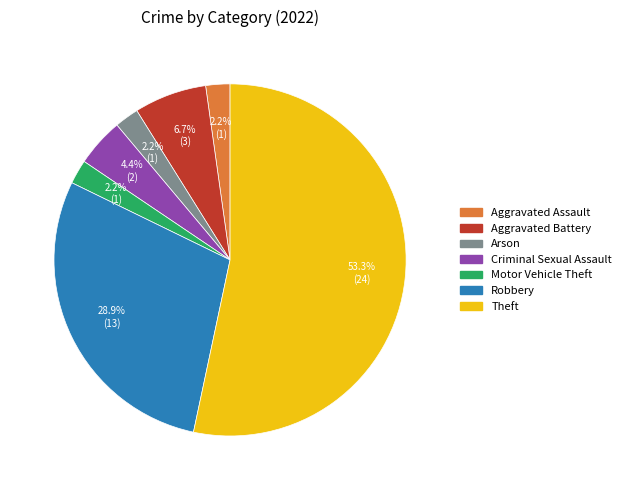

Is there any slice that represents more than half of the pie?

Yes